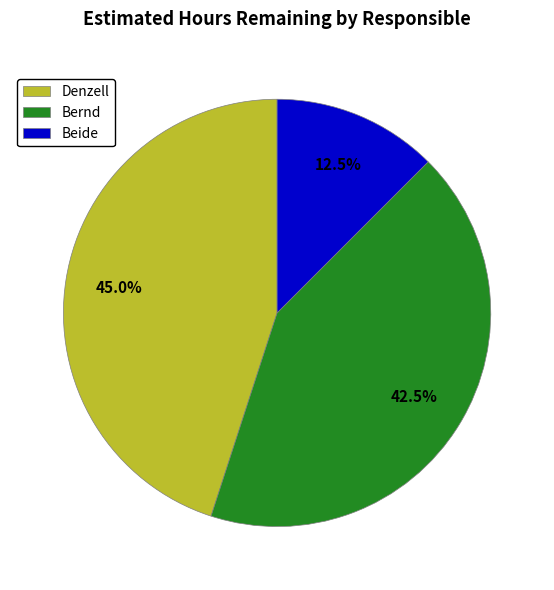

Approximately how many times larger is the value at Beide compared to Bernd?

0.3